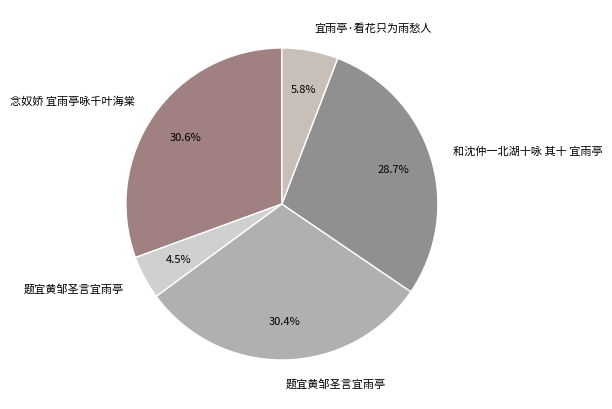

To the nearest percent, what is the difference between the largest and smallest slice percentages?

26%